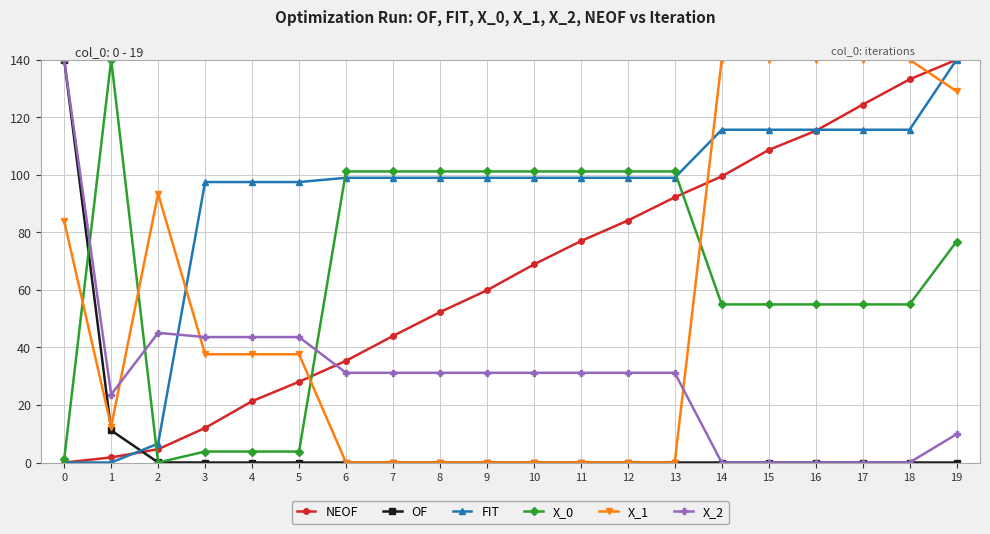

How many lines are shown in the chart?

6